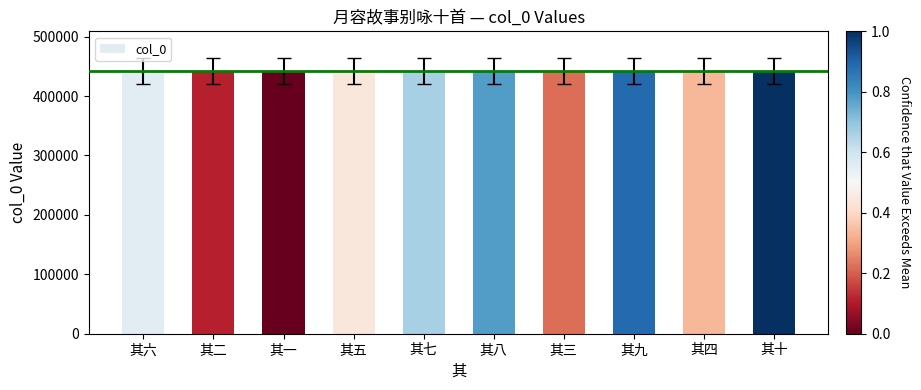

What is the smallest value displayed?

442538